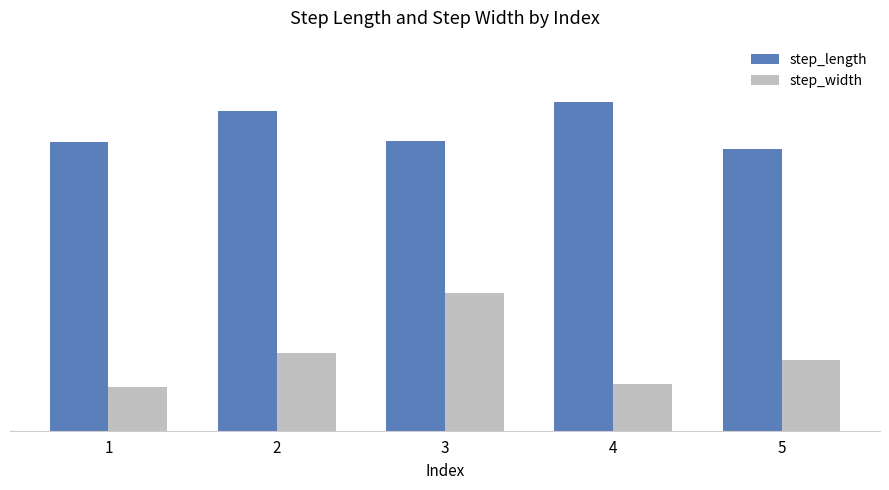

Reading left to right, extract all data points from this chart.

step_length: 1=0.6	2=0.7	3=0.6	4=0.7	5=0.6
step_width: 1=0.1	2=0.2	3=0.3	4=0.1	5=0.2